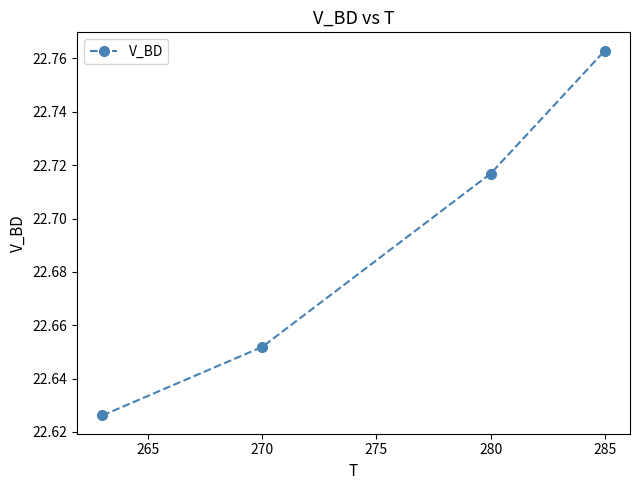

True or false: there are more than 2 points higher than both neighbors.

False